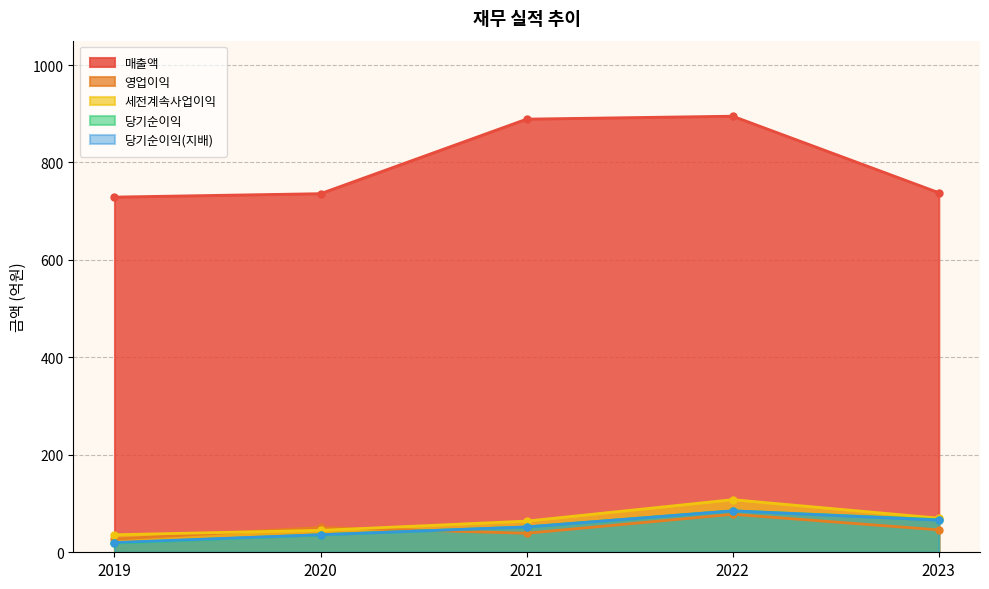

How many lines are shown in the chart?

5